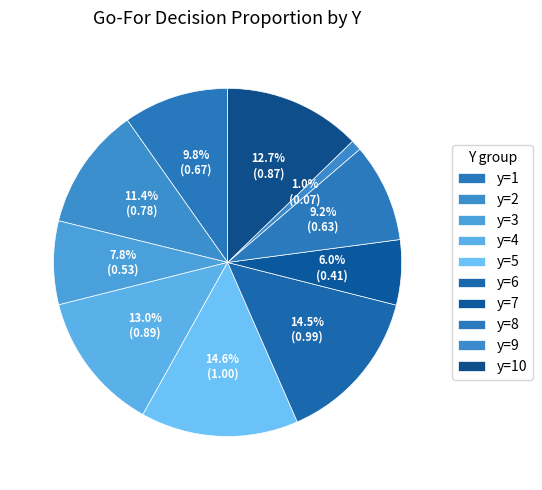

How many slices are in this pie chart?

10